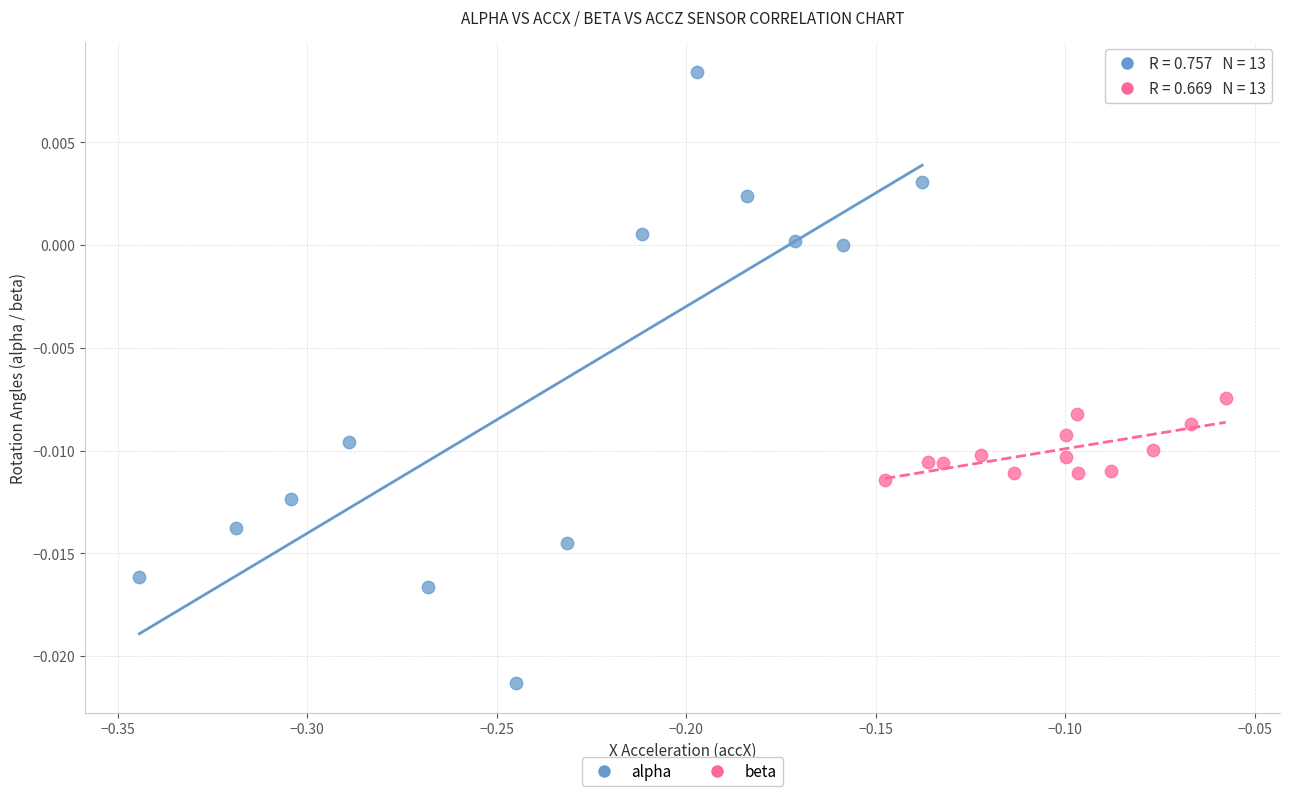

Which series has the widest spread of Y values?

alpha